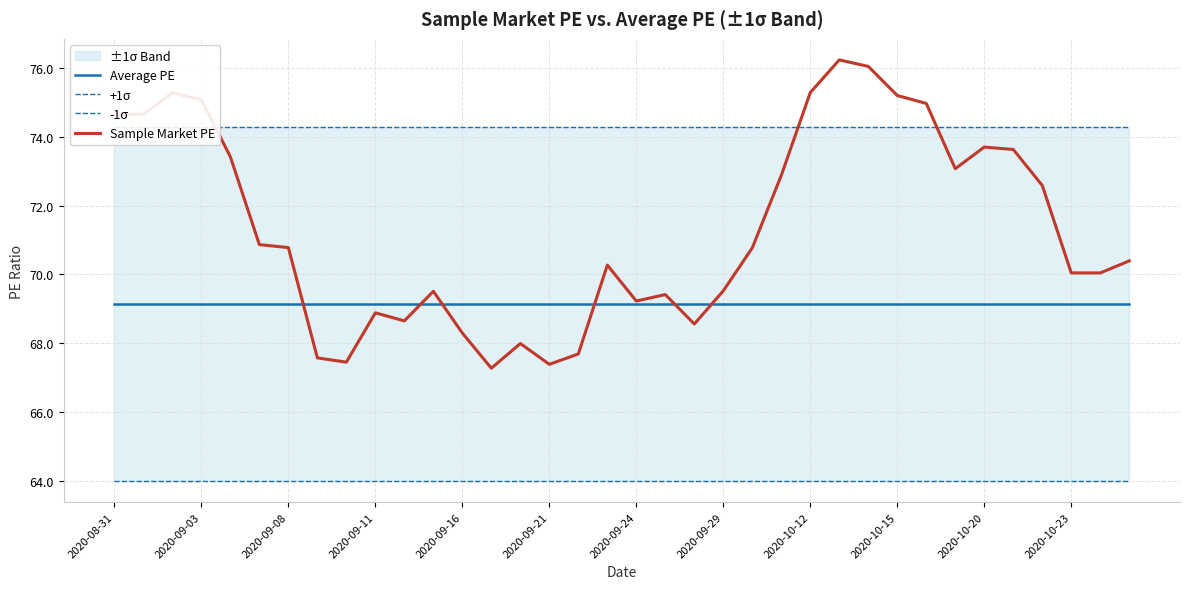

At how many categories does at least one series exceed 65?

36